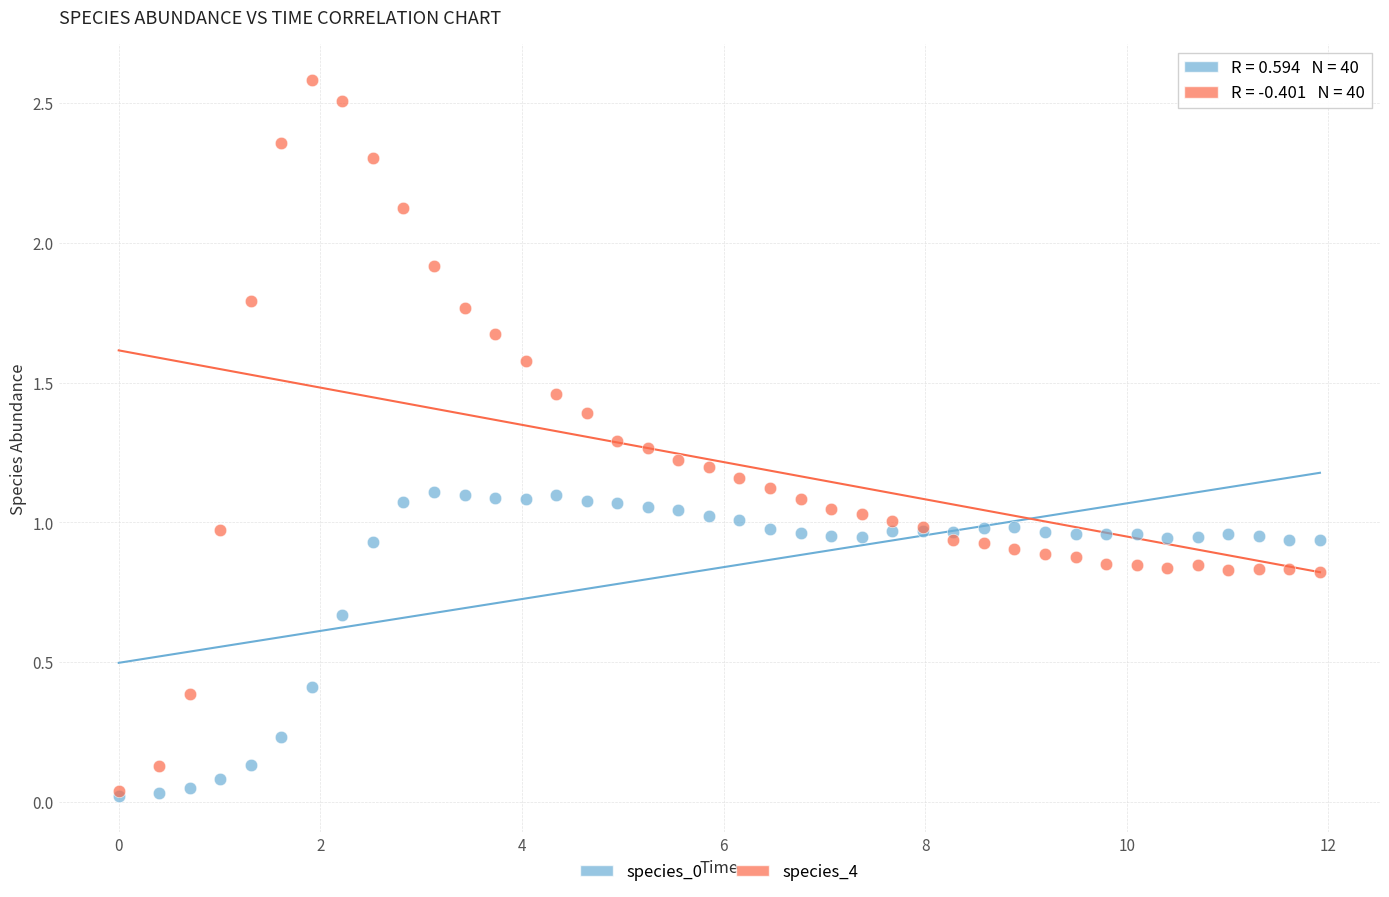

Which series has the widest spread of Y values?

species_4